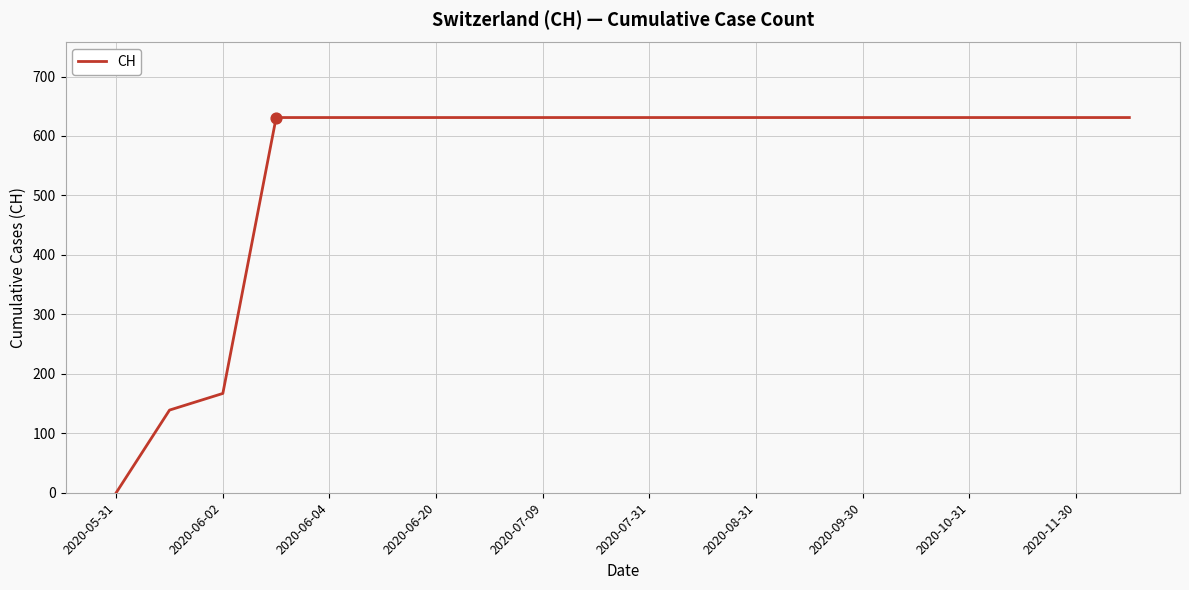

How many lines are shown in the chart?

1